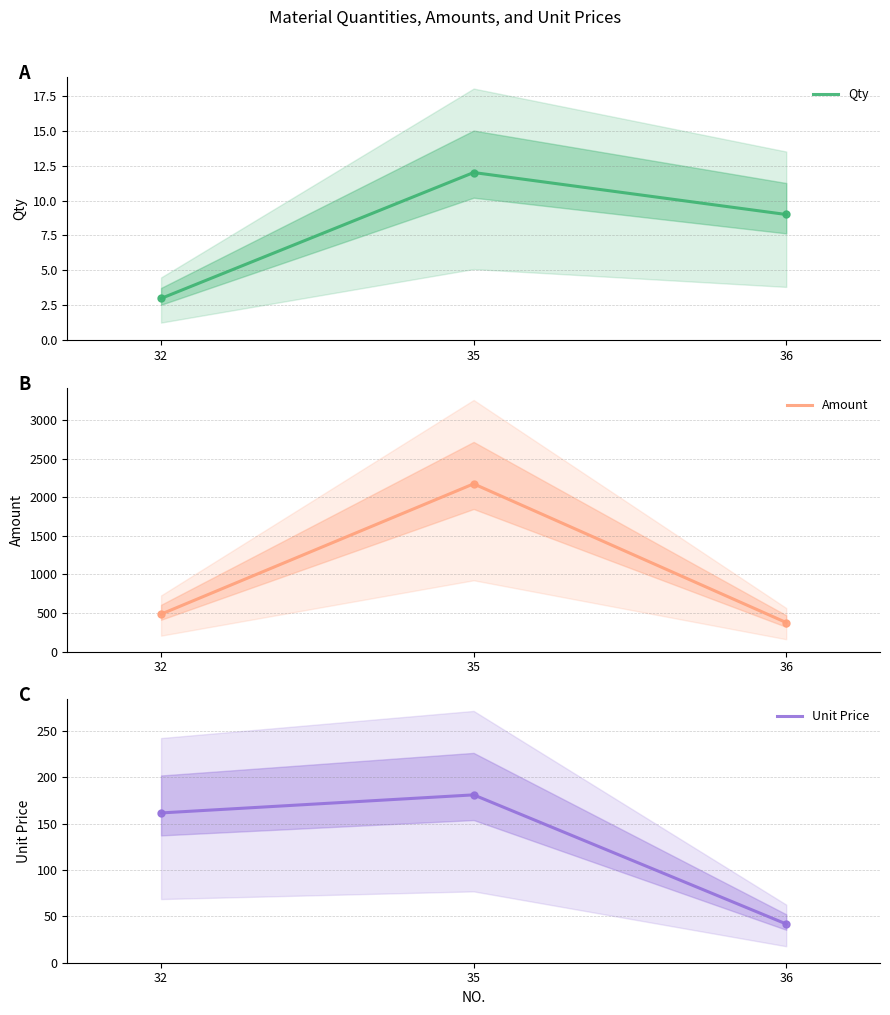

How many data points in Unit Price are less than 161?

1